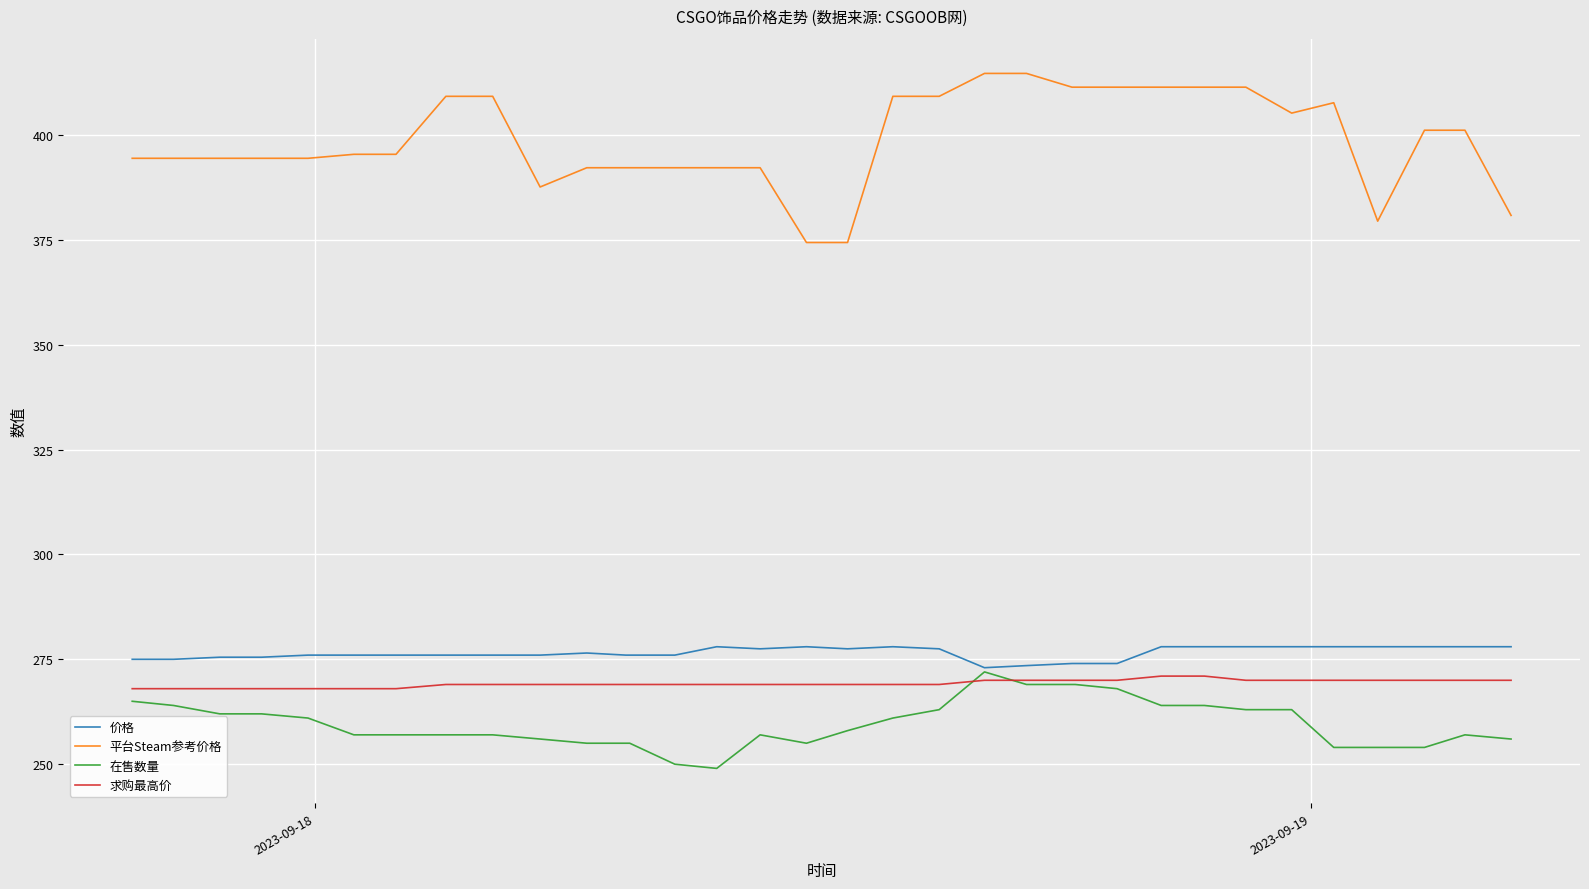

True or false: 求购最高价 and 平台Steam参考价格 intersect in this chart.

False